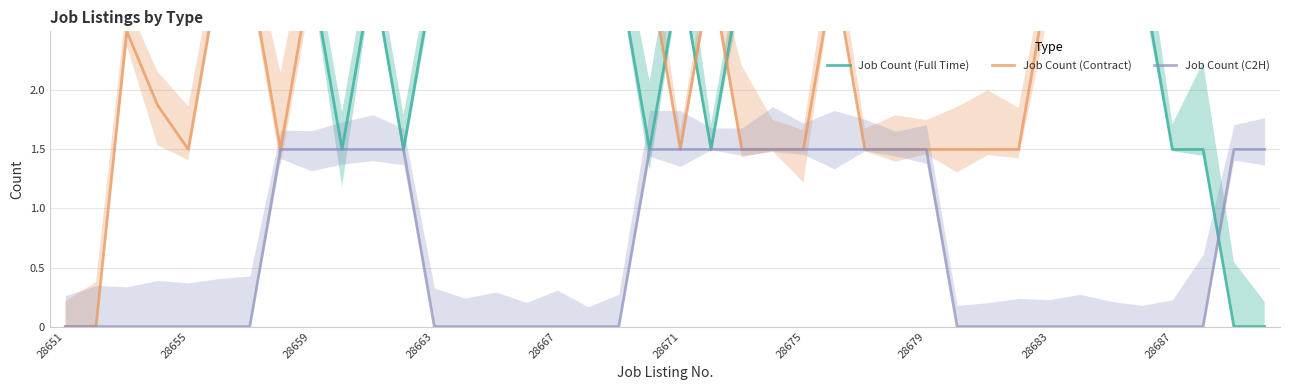

Is the value of Job Count (Contract) at 28667 greater than the value of Job Count (C2H) at 10?

No